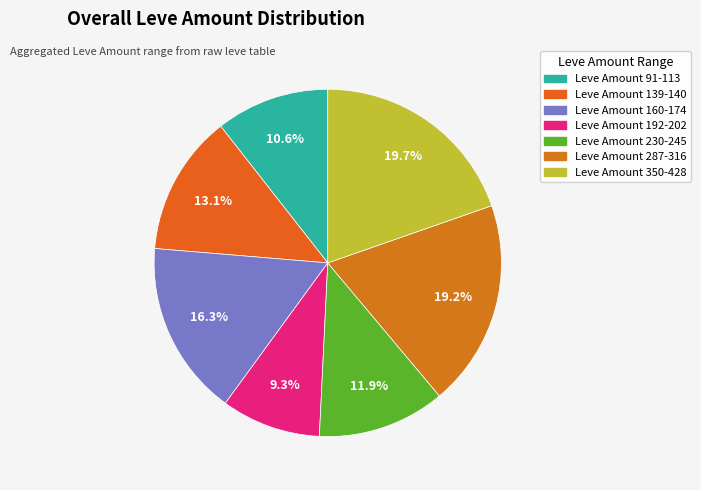

Does any single category account for the majority?

No